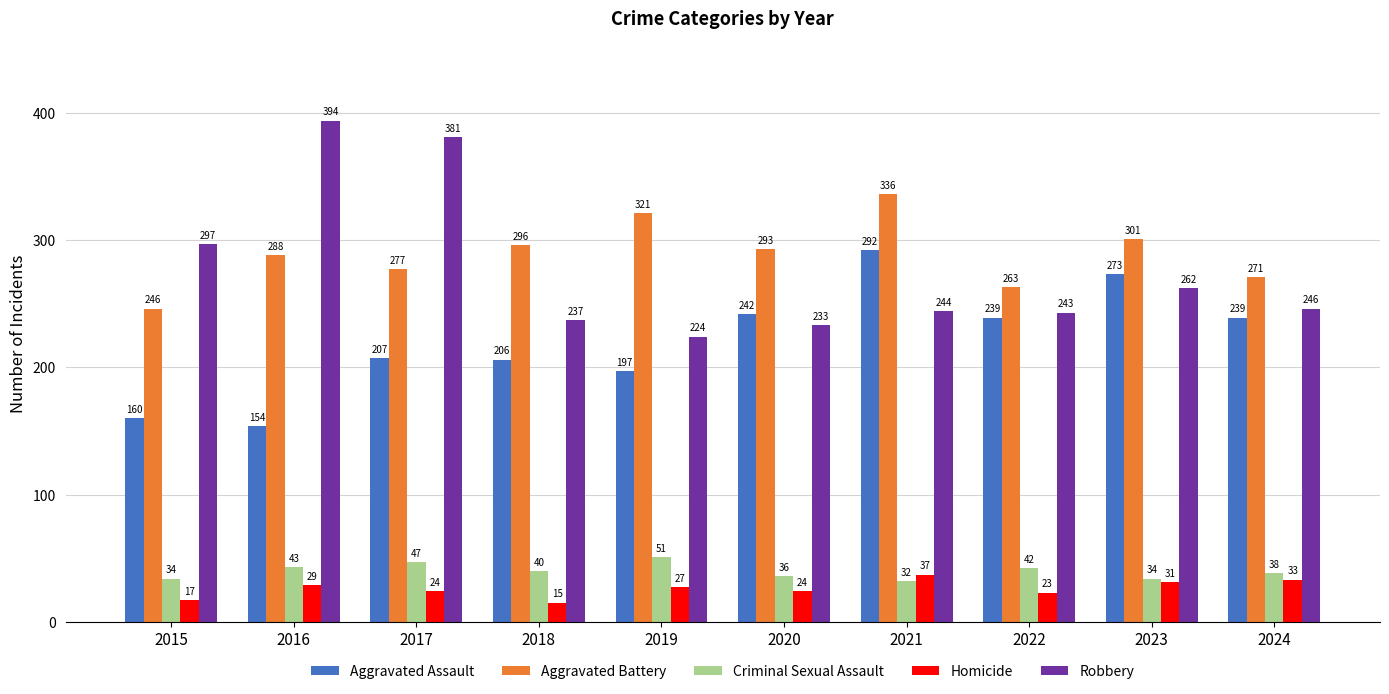

List the series in order of their peak value, highest first.

Robbery, Aggravated Battery, Aggravated Assault, Criminal Sexual Assault, Homicide